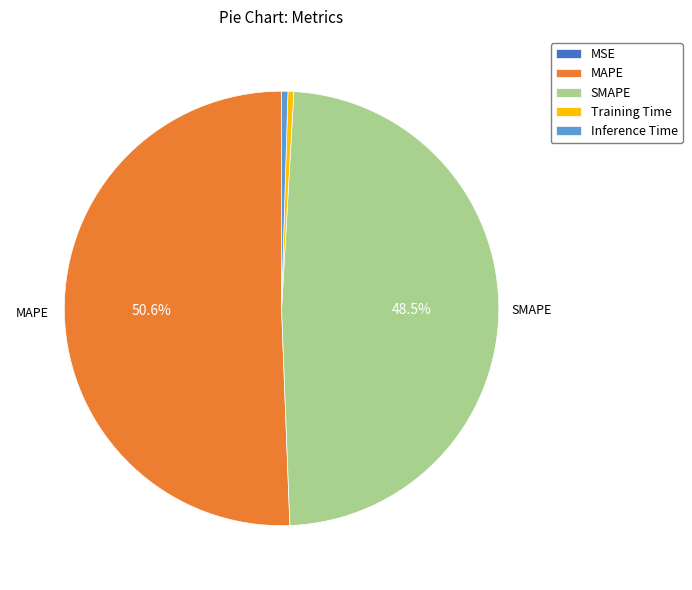

Which slice is the largest?

MAPE